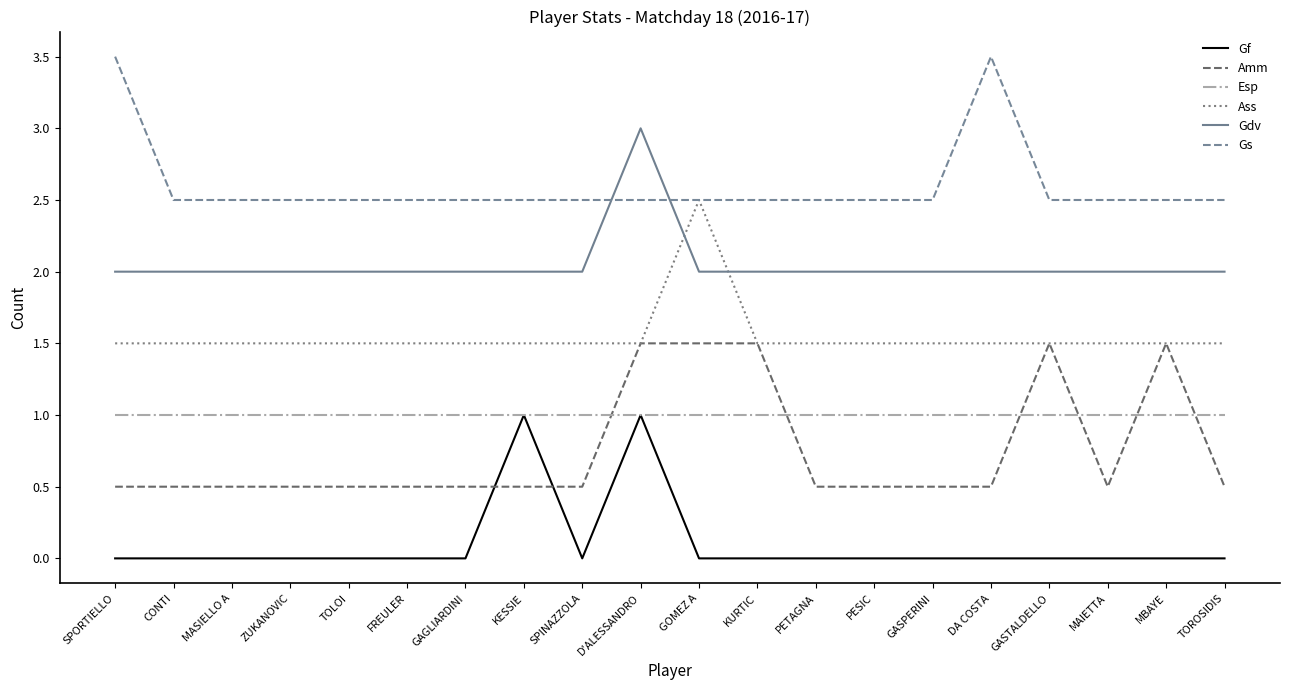

Reading right to left, extract all data points from this chart.

Gf: 0.0	0.0	0.0	0.0	0.0	0.0	0.0	0.0	0.0	0.0	1.0	0.0	1.0	0.0	0.0	0.0	0.0	0.0	0.0	0.0
Amm: 0.5	1.5	0.5	1.5	0.5	0.5	0.5	0.5	1.5	1.5	1.5	0.5	0.5	0.5	0.5	0.5	0.5	0.5	0.5	0.5
Esp: 1.0	1.0	1.0	1.0	1.0	1.0	1.0	1.0	1.0	1.0	1.0	1.0	1.0	1.0	1.0	1.0	1.0	1.0	1.0	1.0
Ass: 1.5	1.5	1.5	1.5	1.5	1.5	1.5	1.5	1.5	2.5	1.5	1.5	1.5	1.5	1.5	1.5	1.5	1.5	1.5	1.5
Gdv: 2.0	2.0	2.0	2.0	2.0	2.0	2.0	2.0	2.0	2.0	3.0	2.0	2.0	2.0	2.0	2.0	2.0	2.0	2.0	2.0
Gs: 2.5	2.5	2.5	2.5	3.5	2.5	2.5	2.5	2.5	2.5	2.5	2.5	2.5	2.5	2.5	2.5	2.5	2.5	2.5	3.5